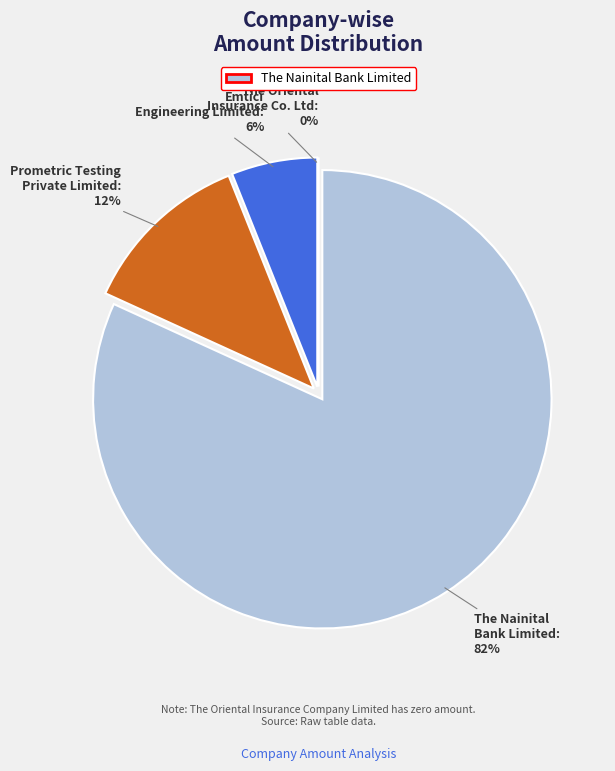

Which category accounts for the majority?

The Nainital Bank Limited